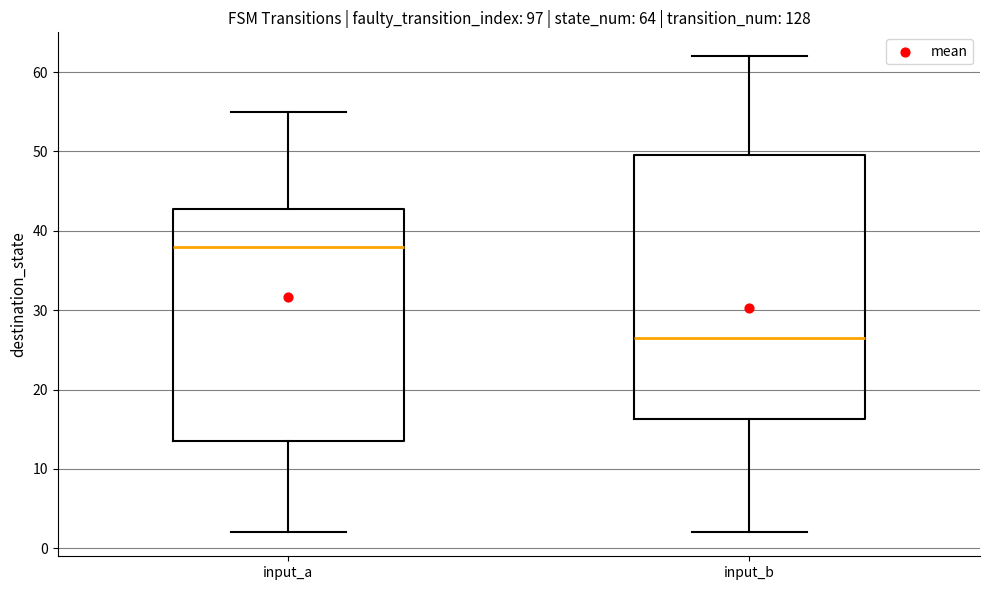

Which box's median line is the highest?

input_a